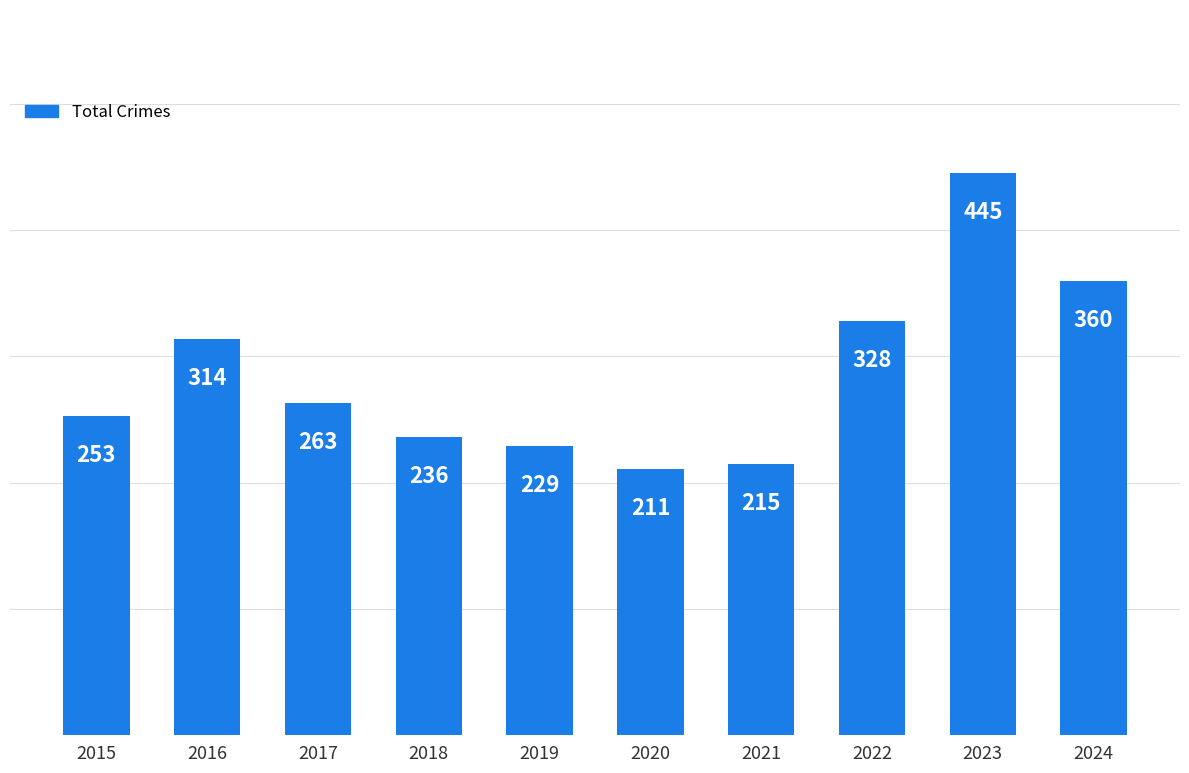

What is the value of the 7th bar from the left?

215